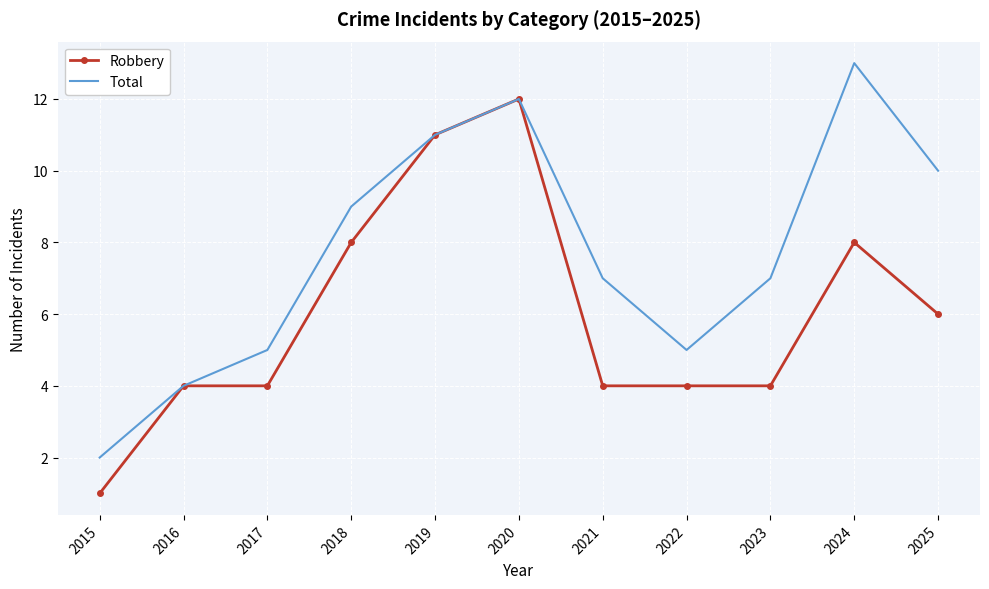

Between 2016 and 2025, which series saw the biggest shift?

Total